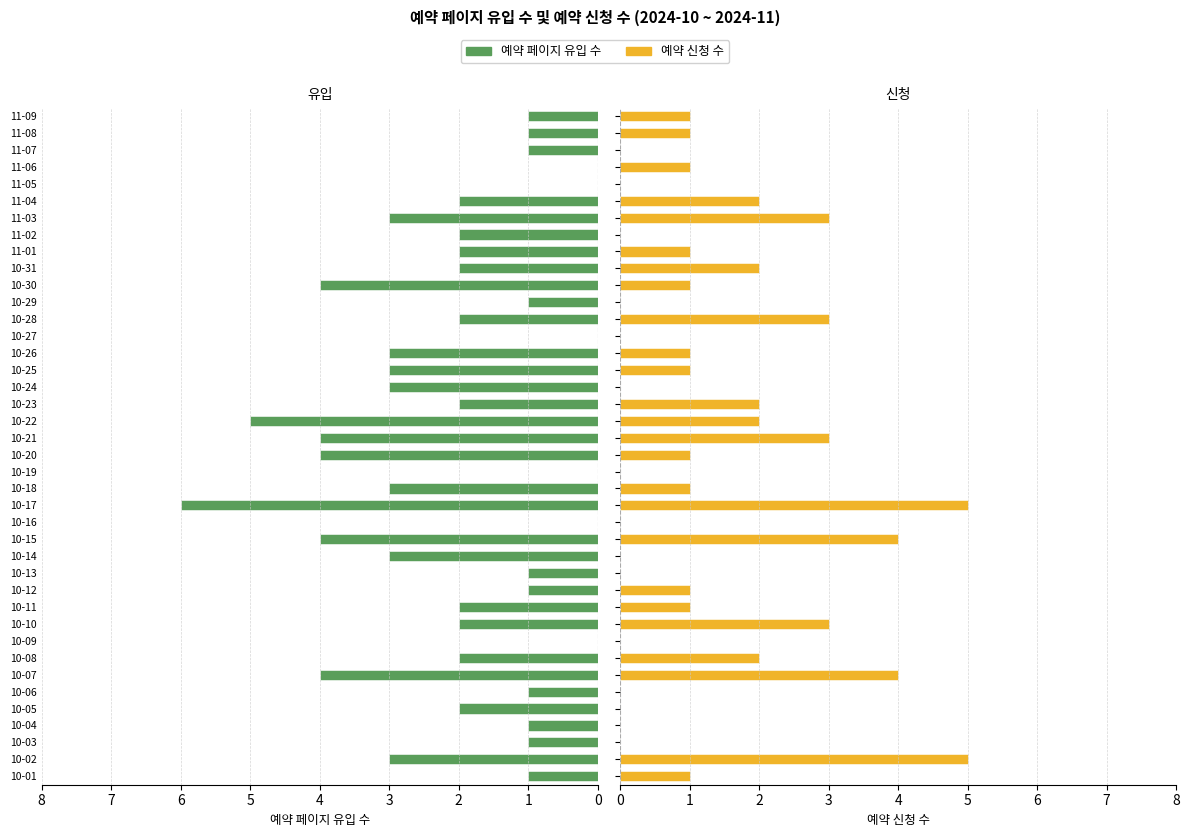

What is the value of the 예약 신청 수 bar at the 30th from the left?

1